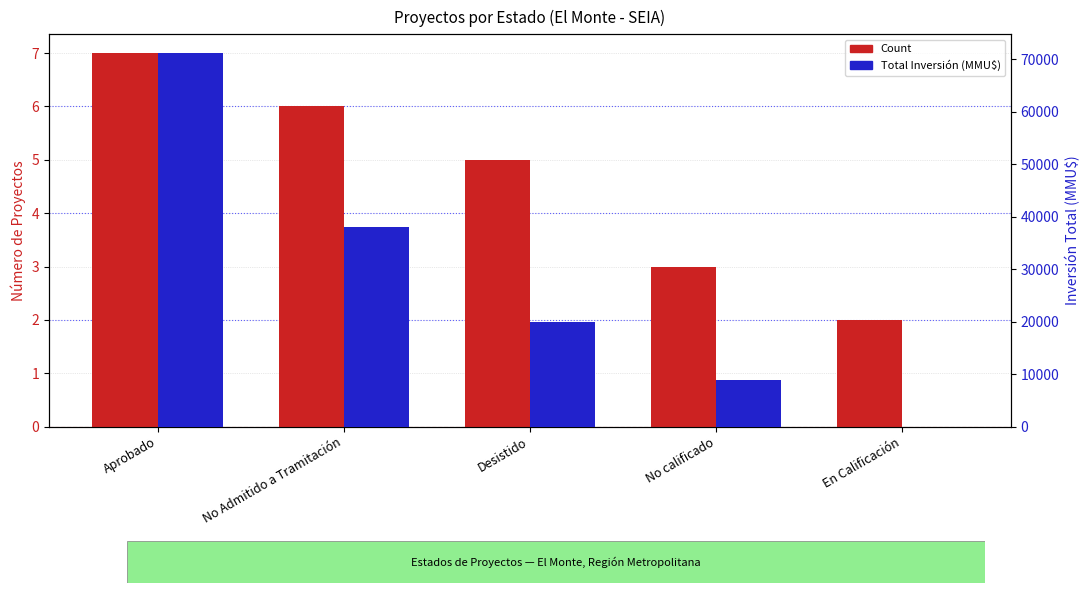

What is the difference between the Total Inversión (MMU$) values at En Calificación and Aprobado?

71213